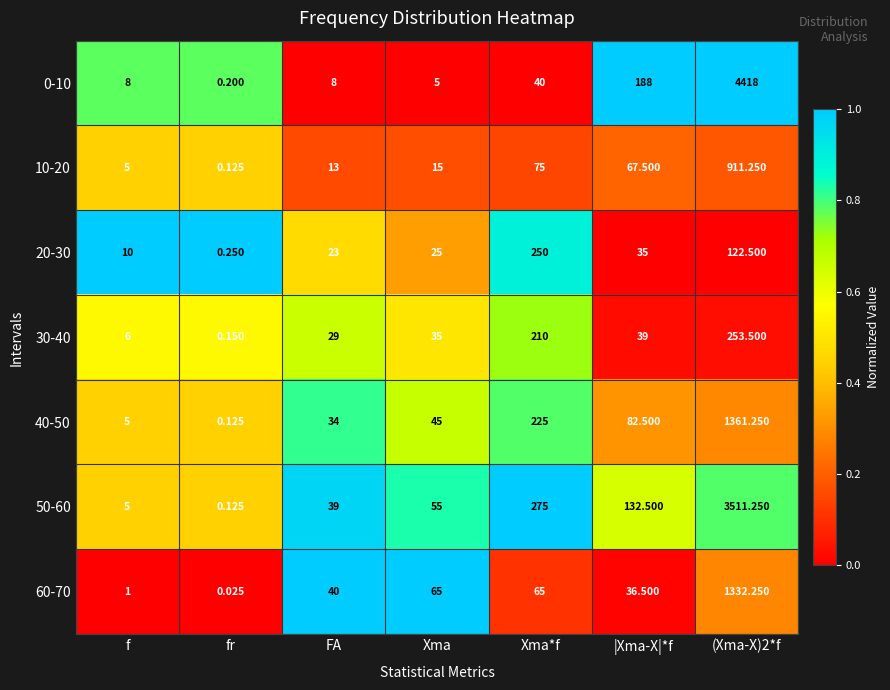

At which label does 30-40 reach its minimum?

fr